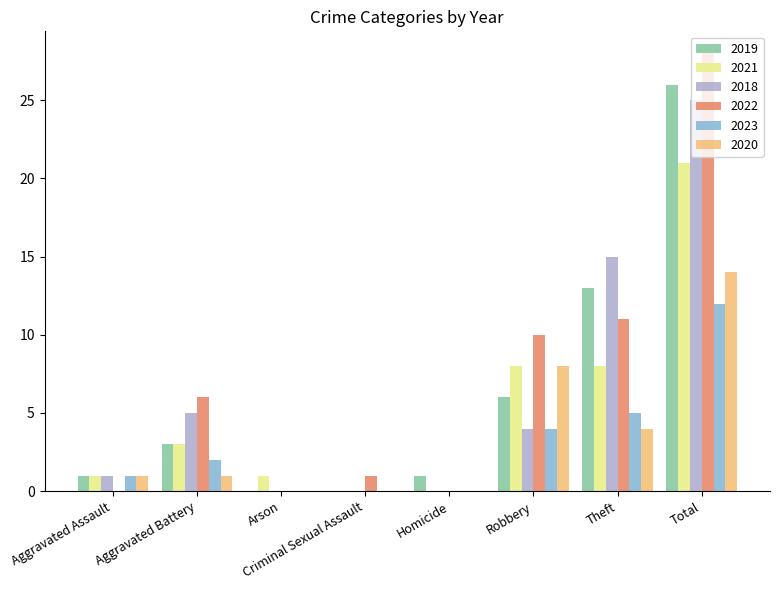

The value of 2020 at Theft is 6. True or false?

False